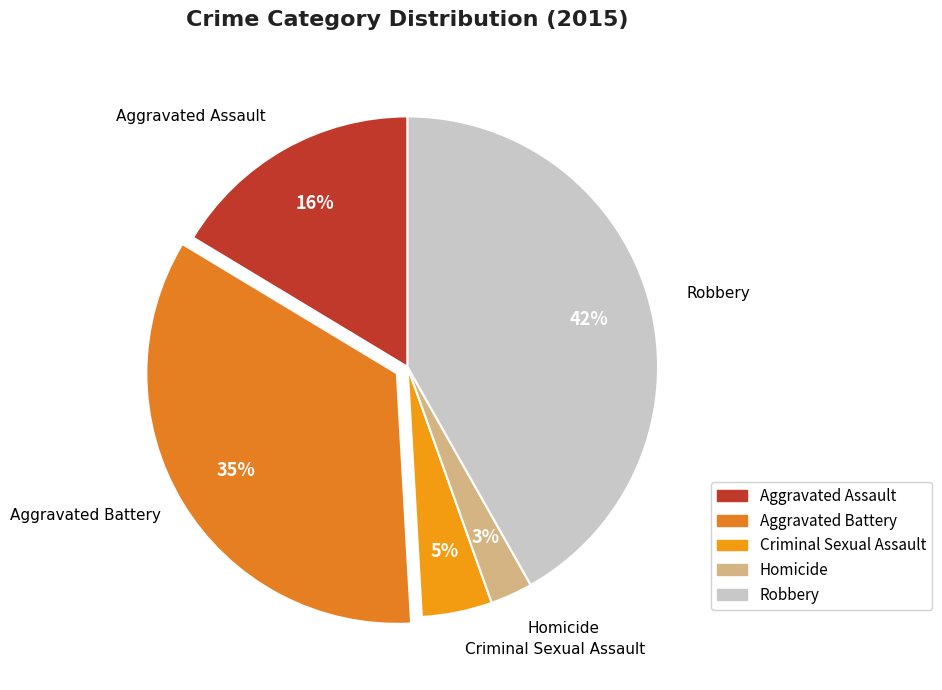

True or false: Robbery accounts for 42% of the total.

True